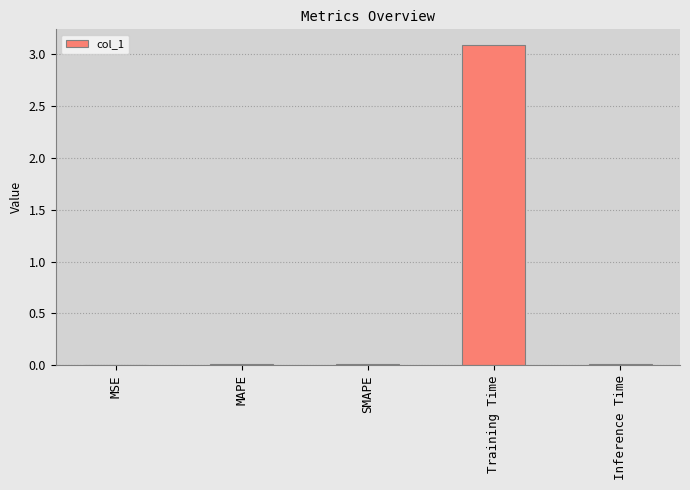

What is the approximate value at Training Time?

3.1